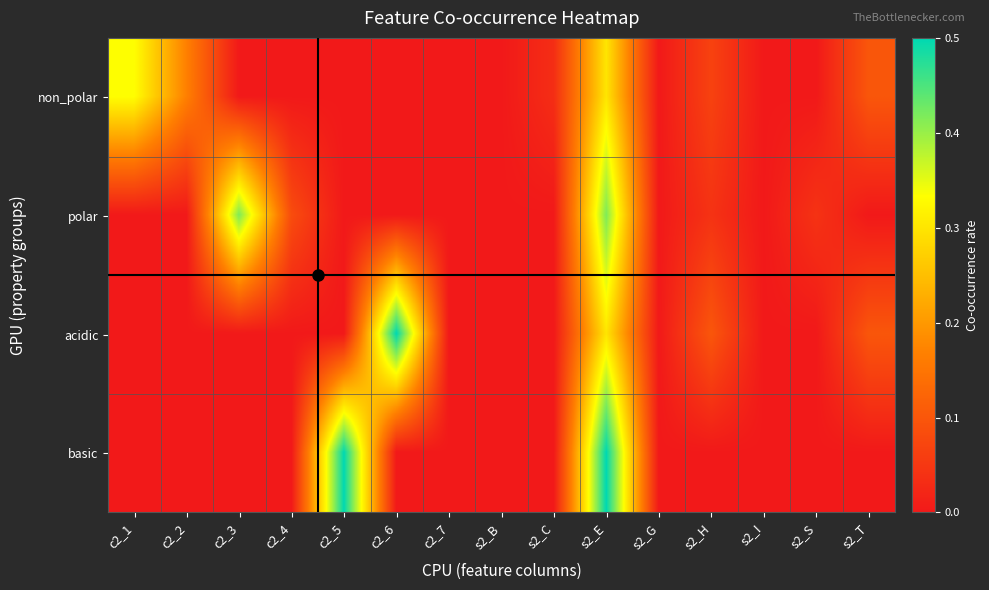

At how many categories does at least one series exceed 0?

11